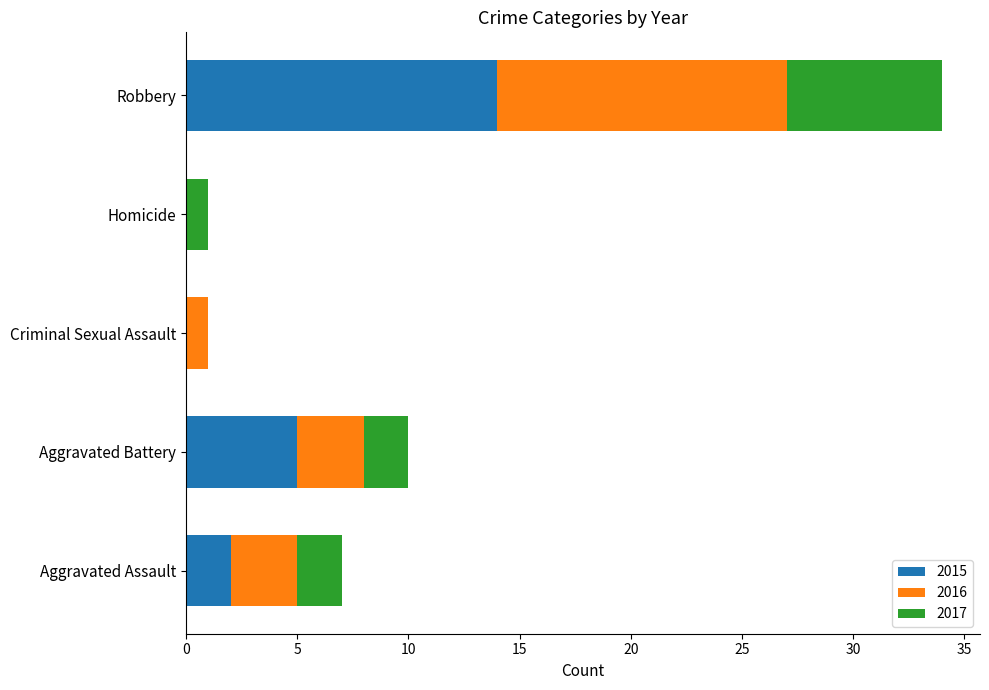

At which label does 2015 reach its peak?

Robbery